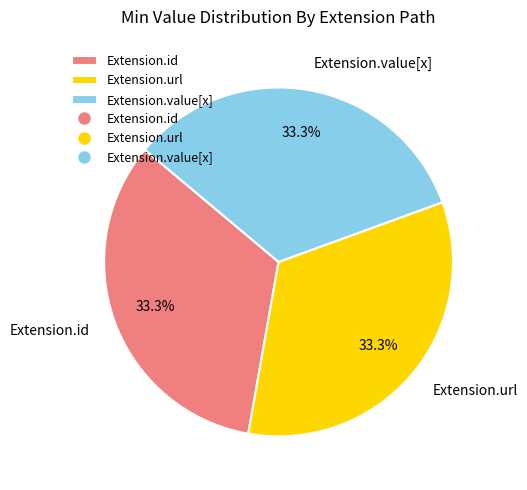

How much of the chart is everything except Extension.value[x]?

66.7%